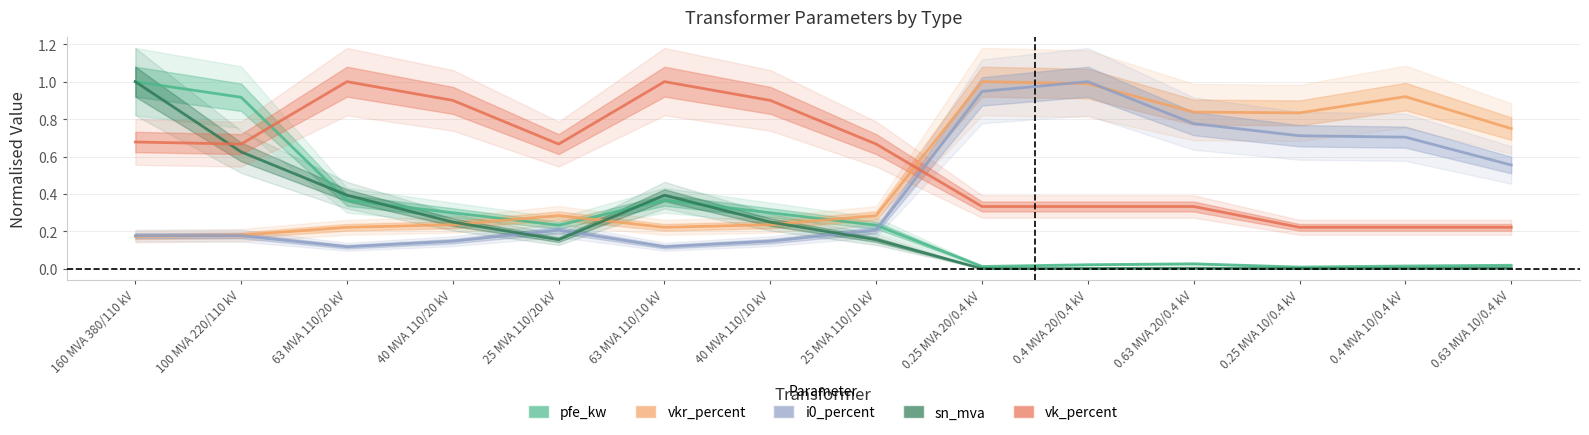

What are all the series names shown in the legend?

pfe_kw, vkr_percent, i0_percent, sn_mva, vk_percent